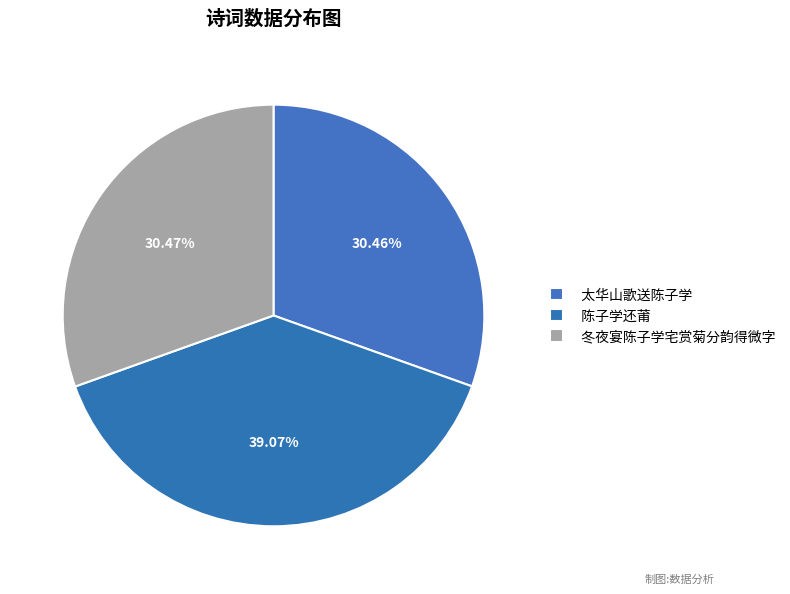

Count the number of slices in the pie.

3